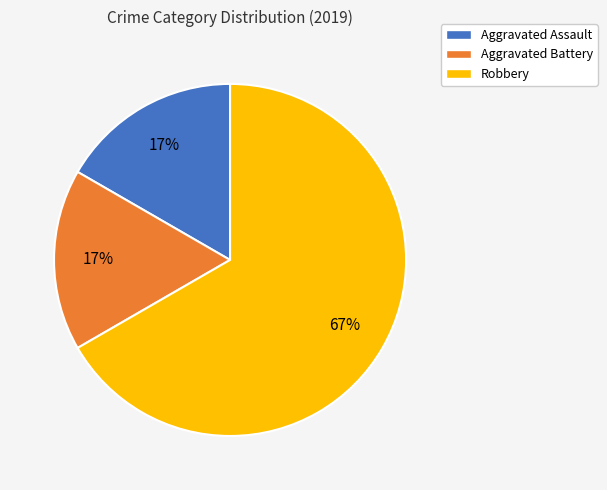

Count the number of slices in the pie.

3